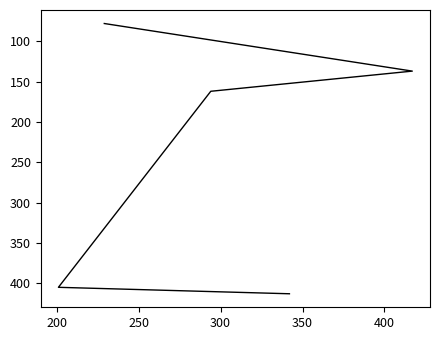

Is it true that the value at 250 is 246?

False